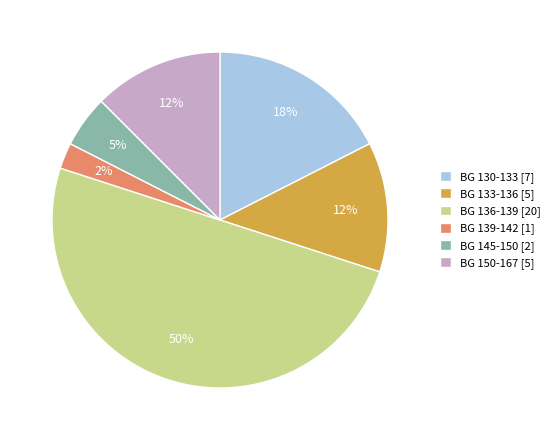

Does BG 130-133 [7] represent more than half of the total?

No